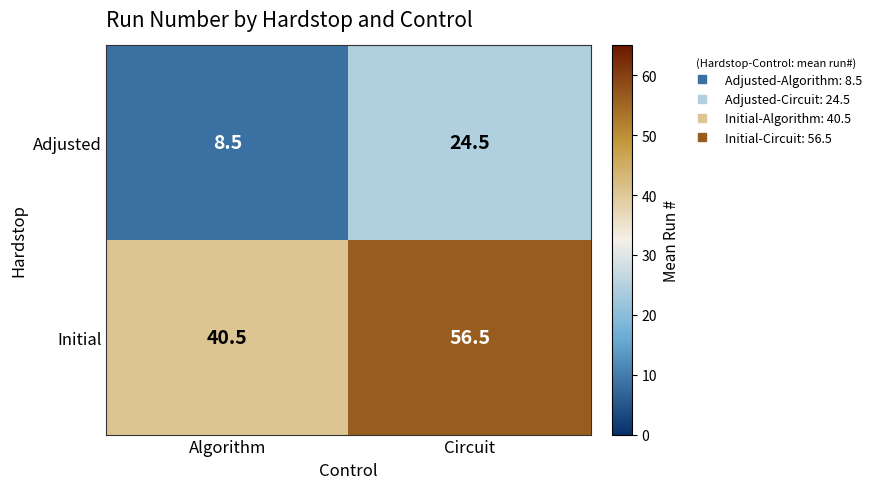

Rank the series by their maximum value, from lowest to highest.

Adjusted, Initial